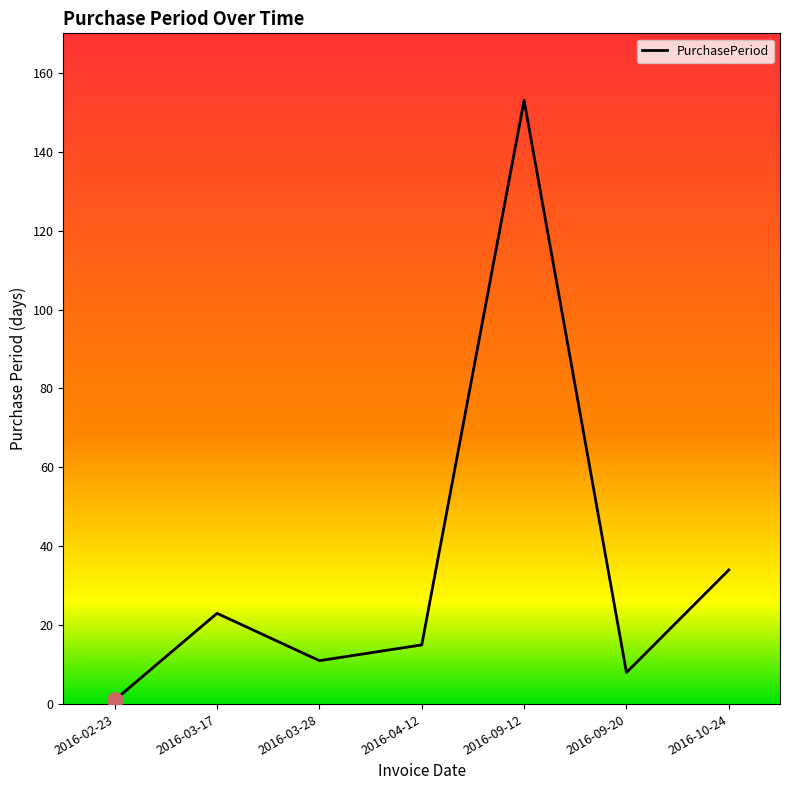

What is the change in value from 2016-09-12 to 2016-09-20?

-145